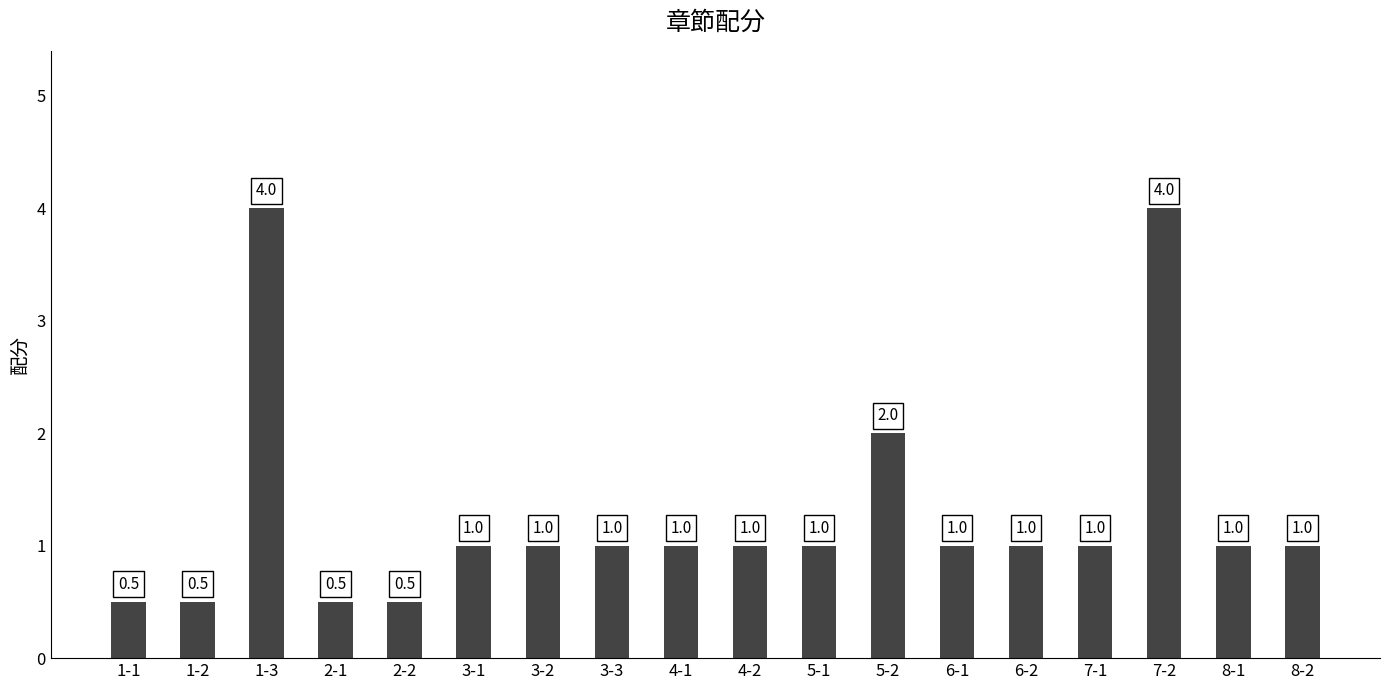

Reading right to left, what are all the values shown in this chart?

1.0	1.0	4.0	1.0	1.0	1.0	2.0	1.0	1.0	1.0	1.0	1.0	1.0	0.5	0.5	4.0	0.5	0.5